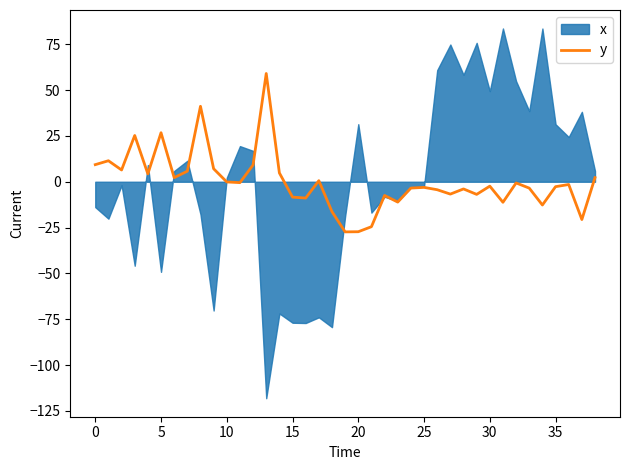

What is the lowest value of the y series?

-27.3